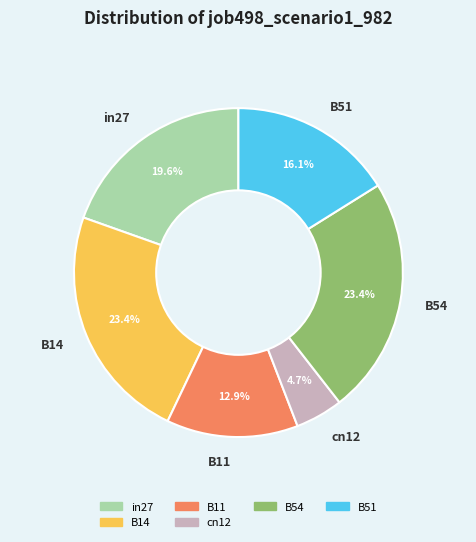

The B51 slice represents 16% of the pie. True or false?

True